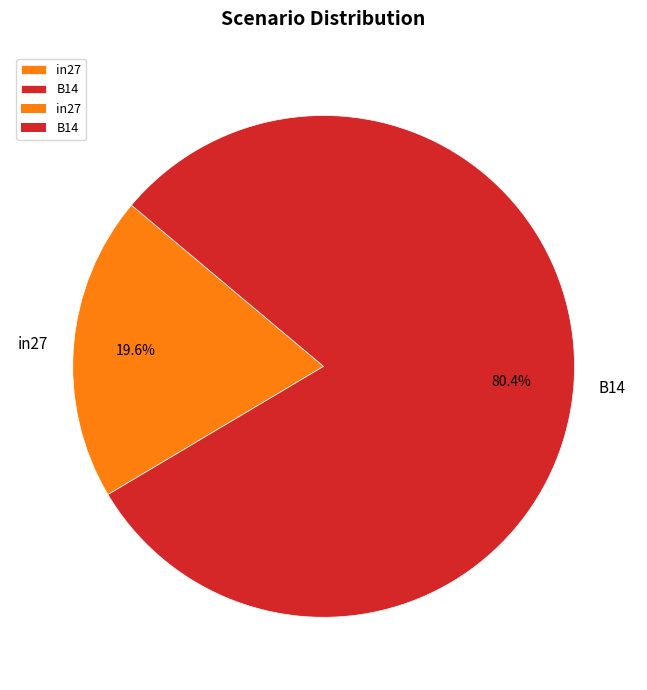

True or false: B14 accounts for 92% of the total.

False